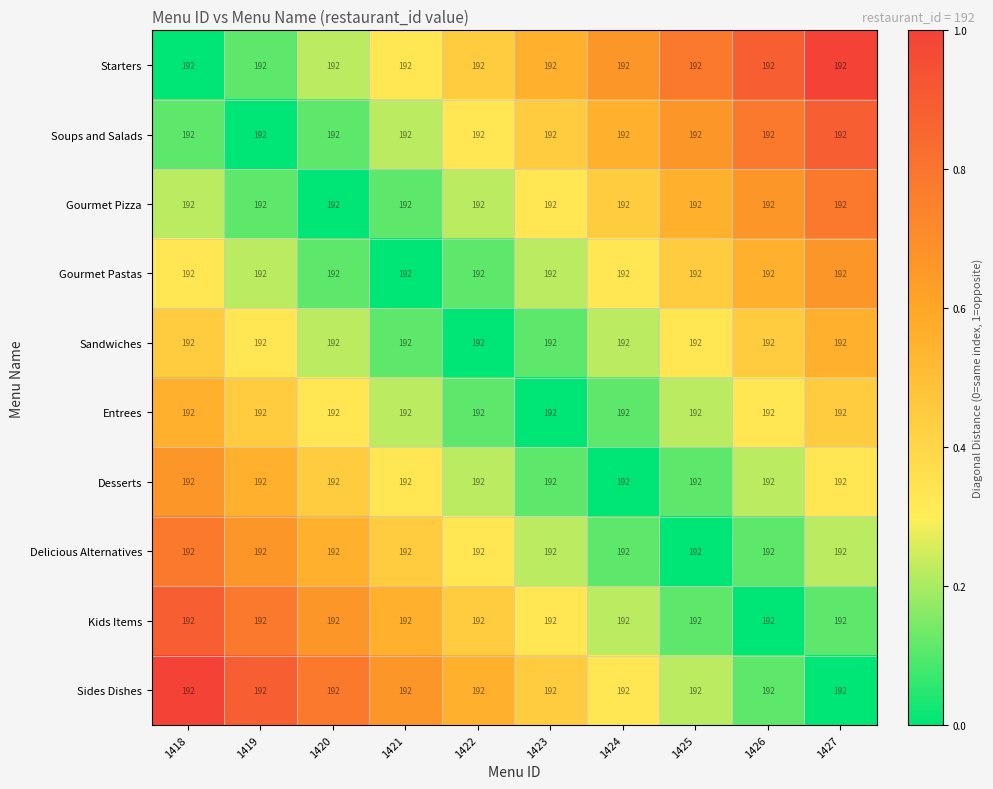

Is it true that Gourmet Pastas equals 0.2 at 1426?

False